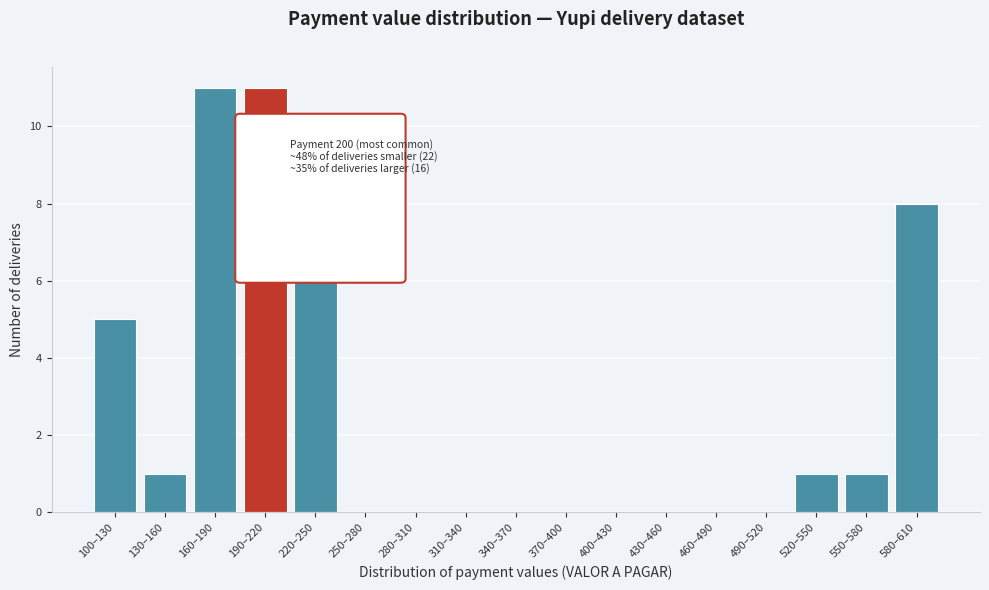

Reading left to right, list all the values displayed in this chart.

100–130=5	130–160=1	160–190=11	190–220=11	220–250=8	250–280=0	280–310=0	310–340=0	340–370=0	370–400=0	400–430=0	430–460=0	460–490=0	490–520=0	520–550=1	550–580=1	580–610=8